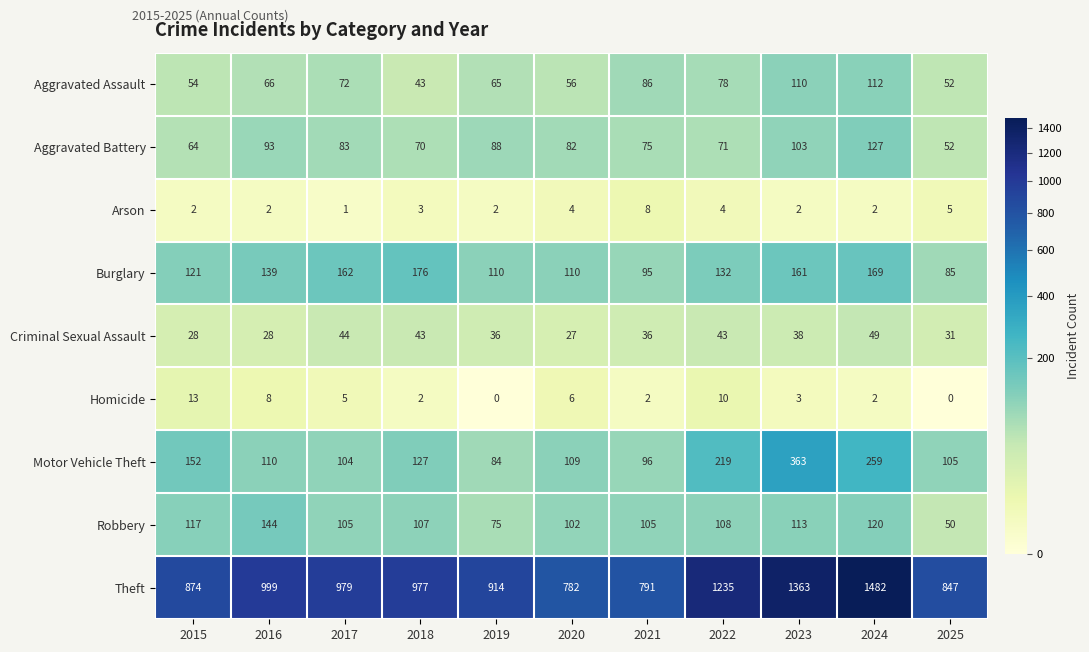

Between 2018 and 2025, which series saw the biggest shift?

Theft